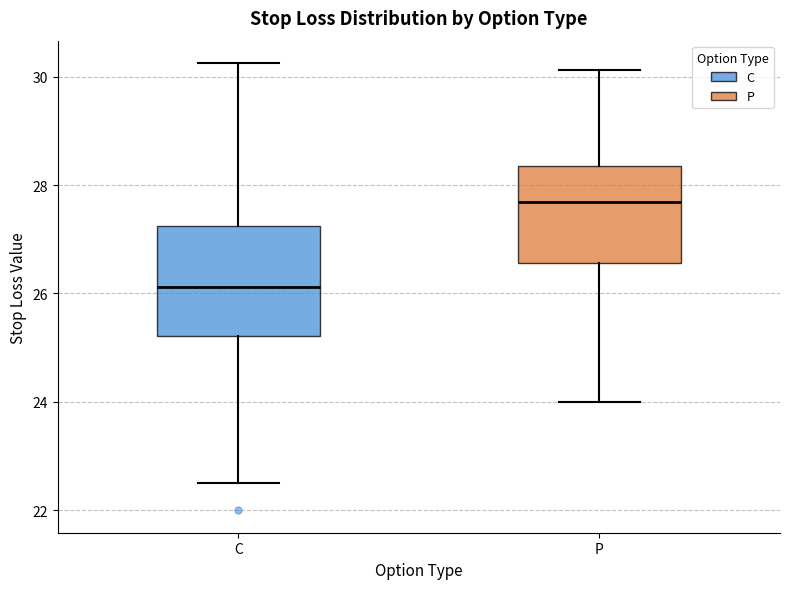

Which box's median line is the lowest?

C